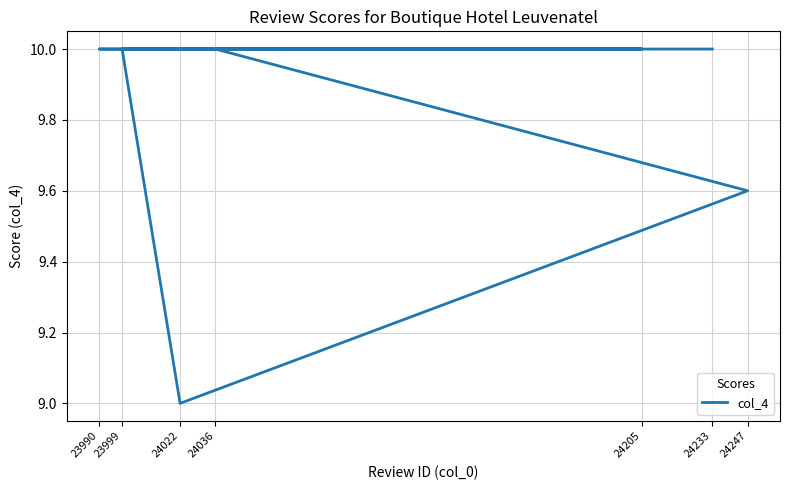

At which category does the data reach its first local valley?

24022